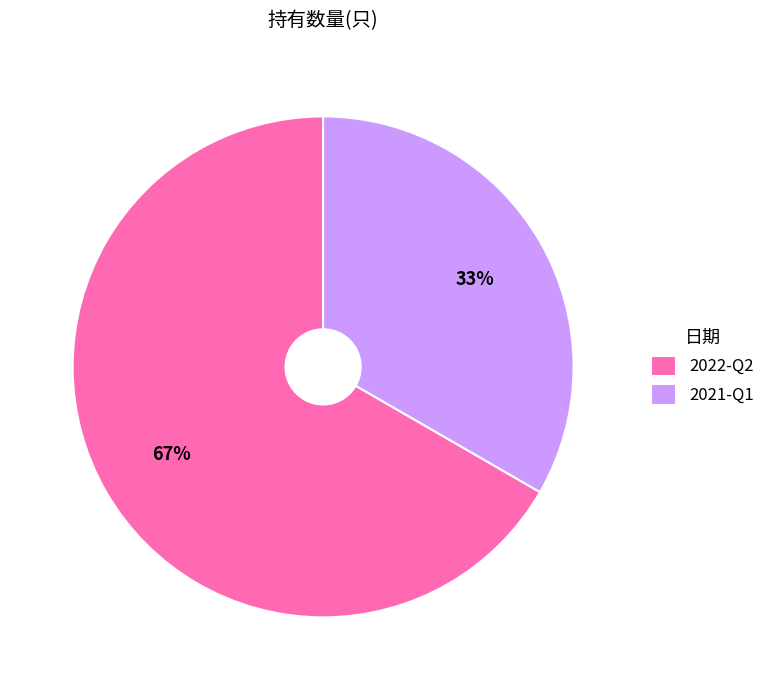

Does 2021-Q1 account for over 50% of the chart?

No